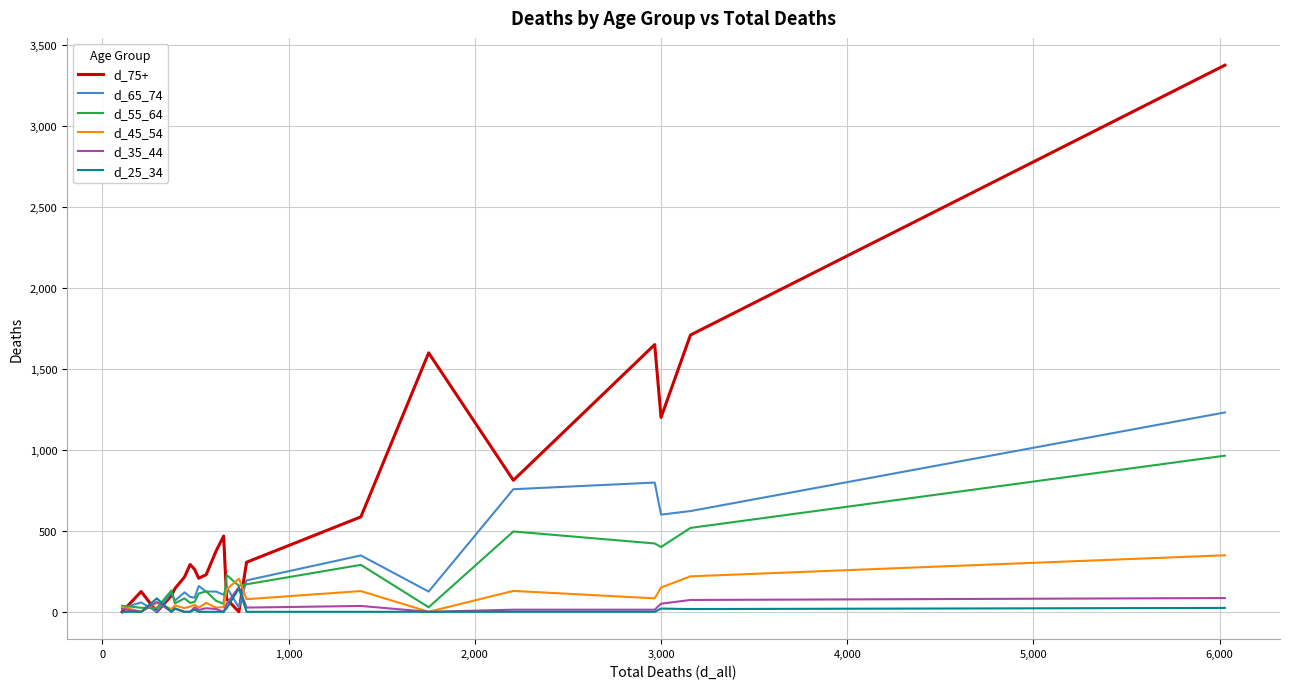

At how many categories does at least one series exceed 1534?

4